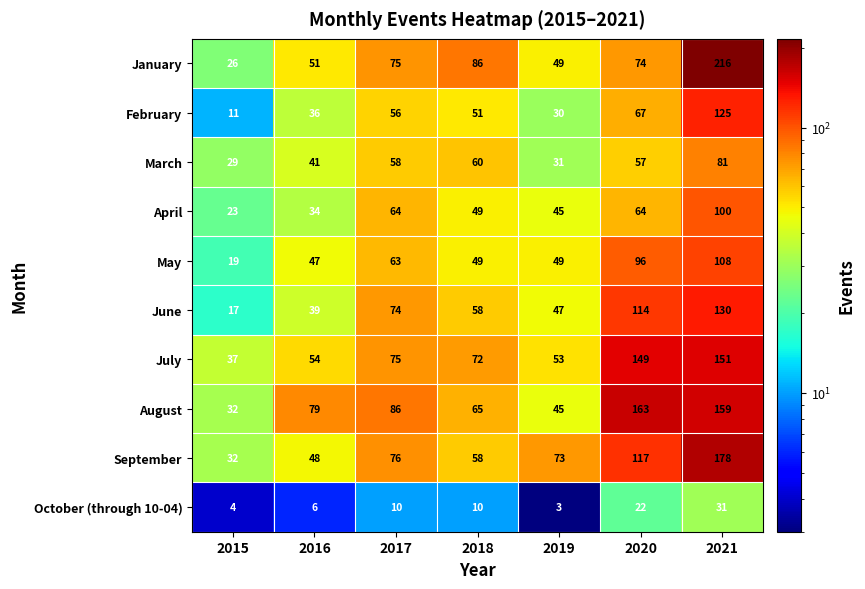

True or false: June has a value of 118 at 2017.

False